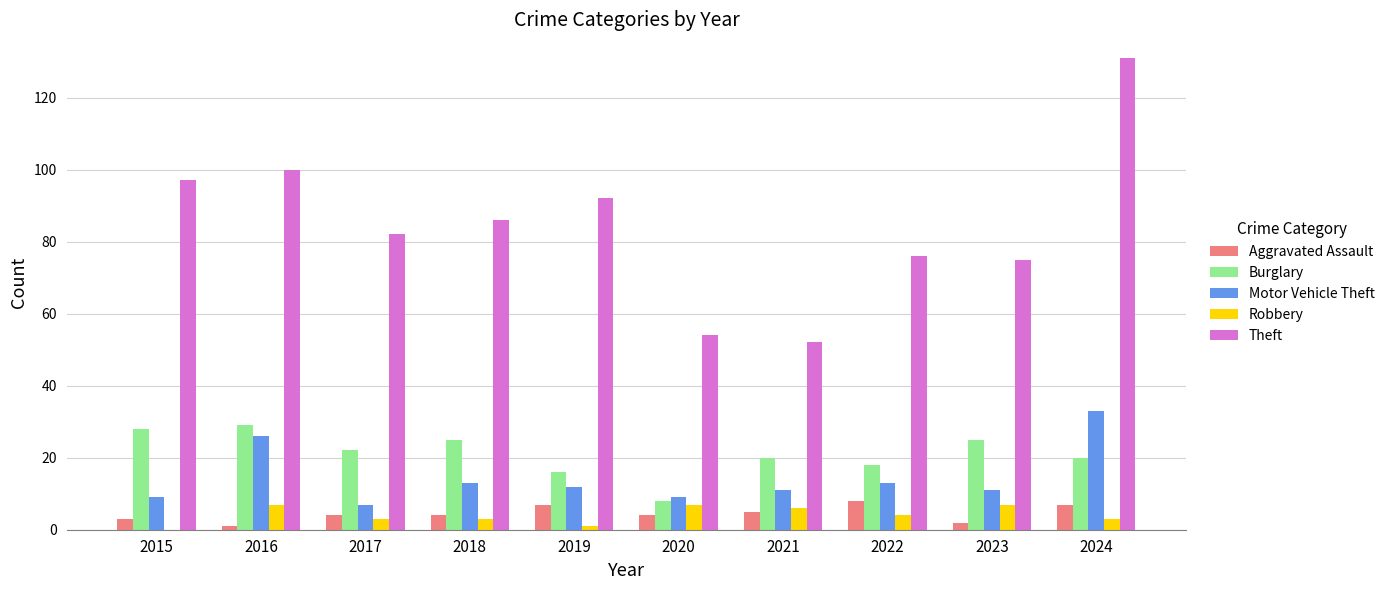

Are the bars grouped side by side (vs. stacked)?

Yes